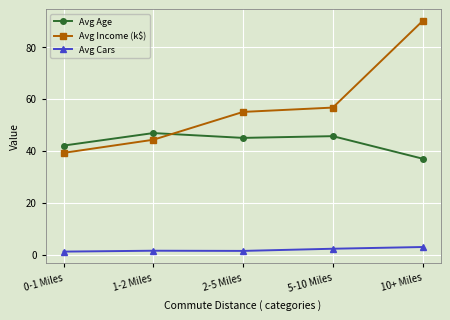

What is the label of the 4th point from the left?

5-10 Miles